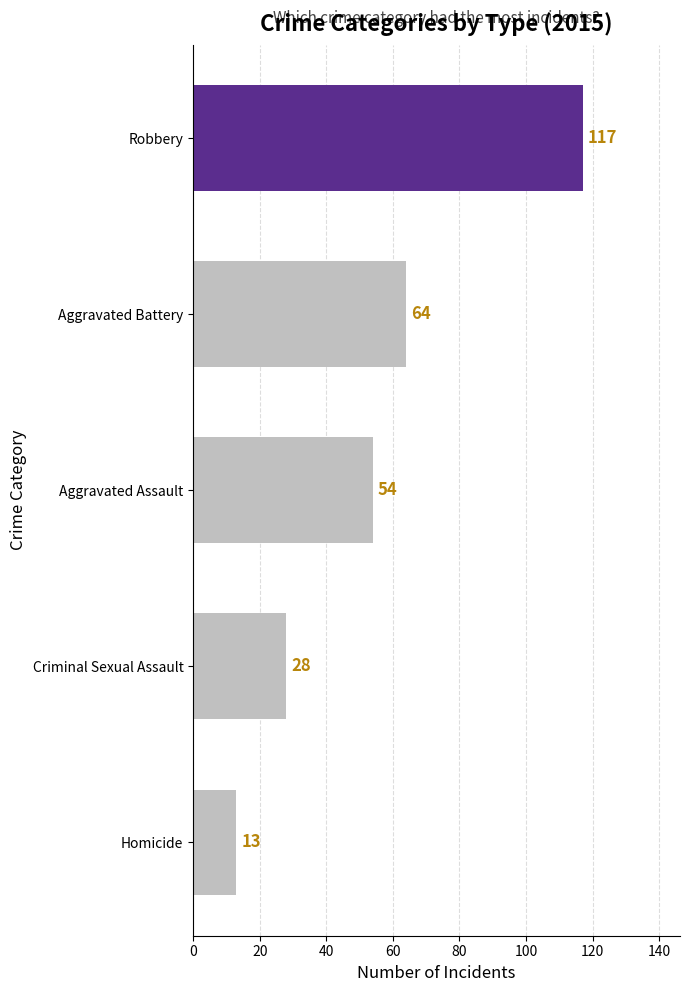

Reading top to bottom, list all the values displayed in this chart.

Robbery=117	Aggravated Battery=64	Aggravated Assault=54	Criminal Sexual Assault=28	Homicide=13